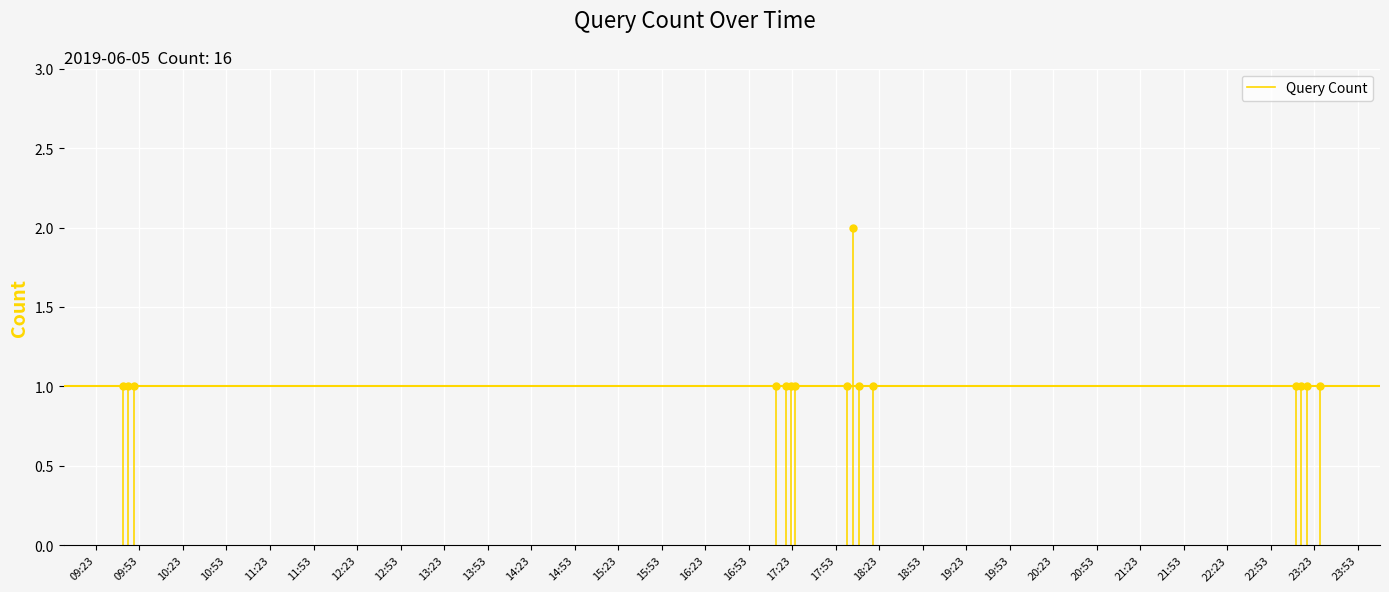

What is the difference between the values at 09:53 and 09:23?

1